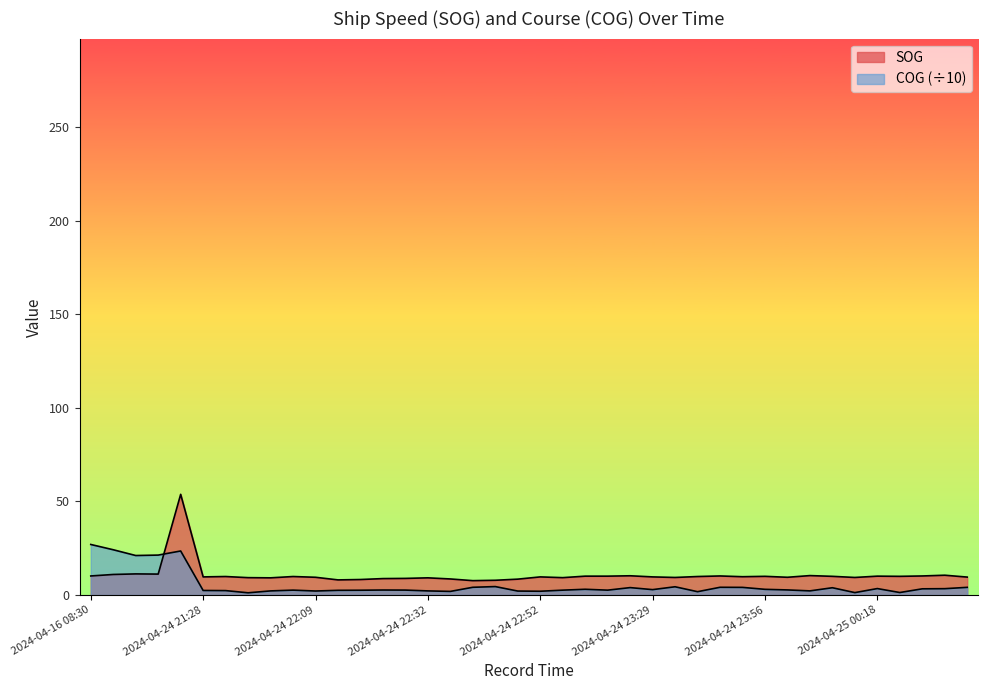

Reading left to right, extract all data points from this chart.

SOG: 10.2	11.0	11.3	11.2	53.8	9.7	9.9	9.3	9.2	9.9	9.5	8.1	8.3	8.8	8.9	9.2	8.6	7.7	7.9	8.5	9.7	9.3	10.1	10.1	10.3	9.7	9.4	9.9	10.2	9.8	10.0	9.5	10.4	10.0	9.4	10.1	10.0	10.2	10.6	9.6
COG: 27.0	24.2	21.1	21.4	23.5	2.5	2.4	1.2	2.2	2.6	2.2	2.5	2.6	2.7	2.6	2.2	1.9	4.2	4.5	2.1	2.0	2.6	3.1	2.6	4.0	2.9	4.4	1.8	4.2	4.1	3.1	2.7	2.2	3.9	1.3	3.5	1.4	3.3	3.4	4.1